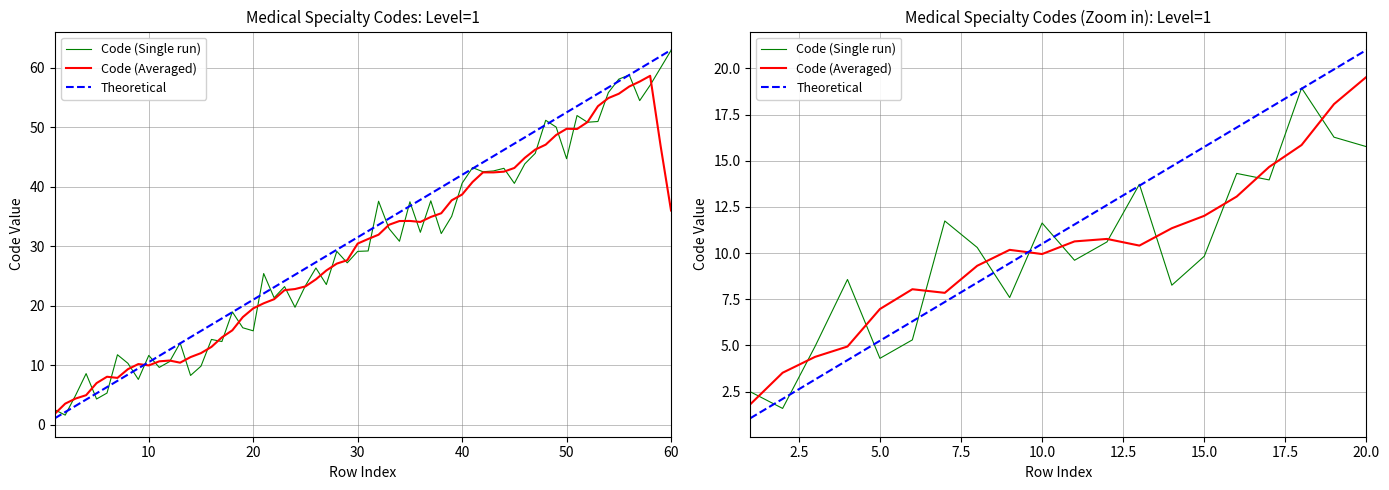

How many data points in Code (Averaged) are less than 10?

9